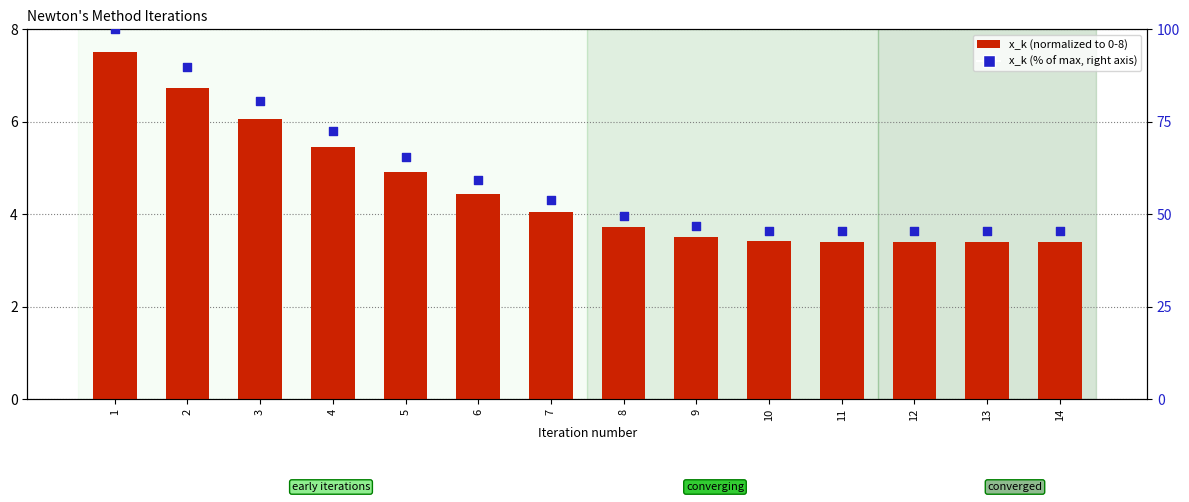

At which category is the sum across all series the highest?

1